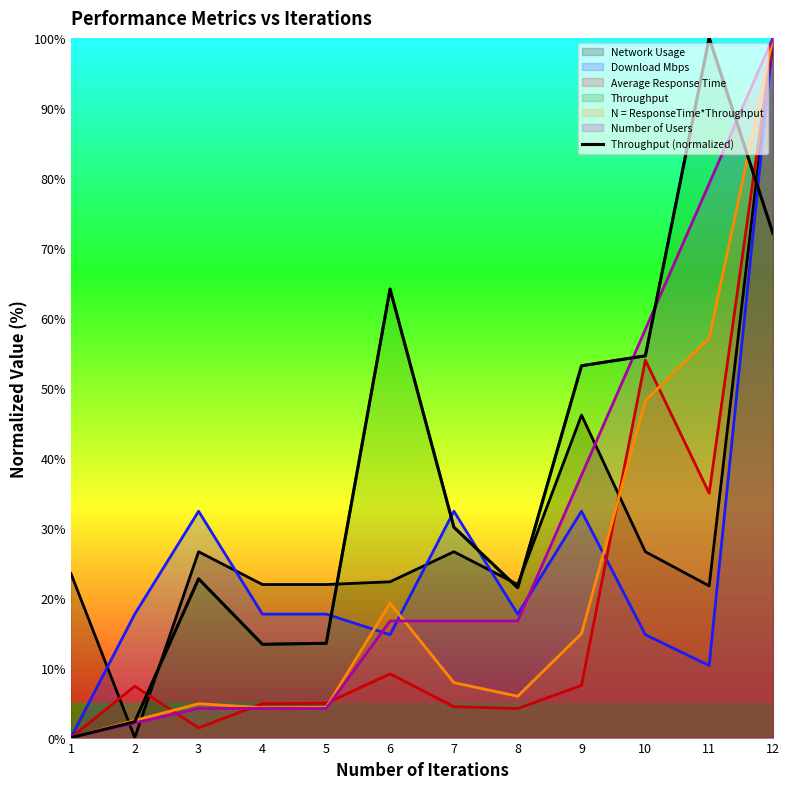

List the labels in order of value, smallest first.

1, 2, 4, 5, 8, 3, 7, 9, 10, 6, 12, 11